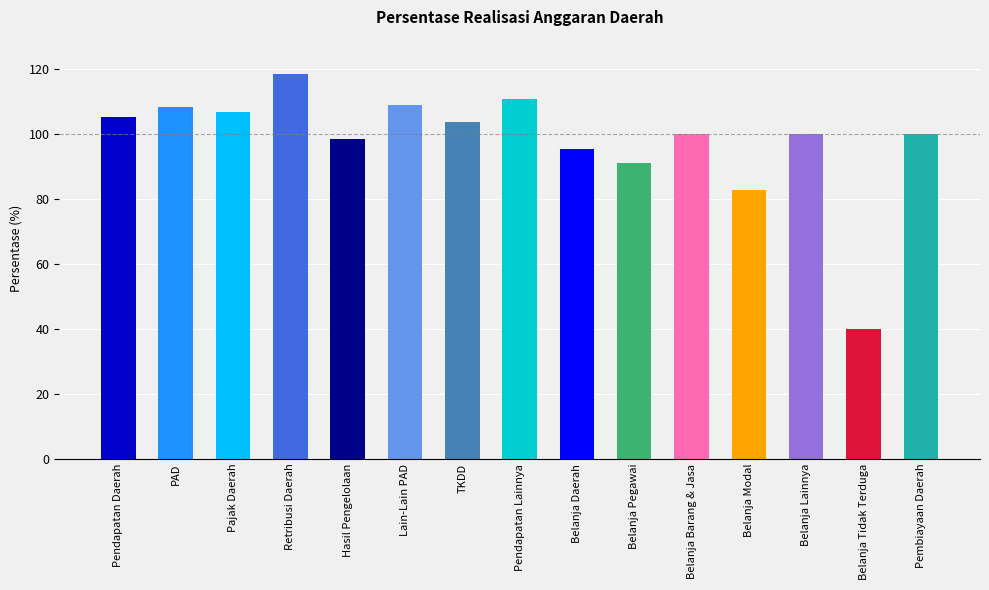

Is it true that the value at Pendapatan Daerah is 58.6?

False